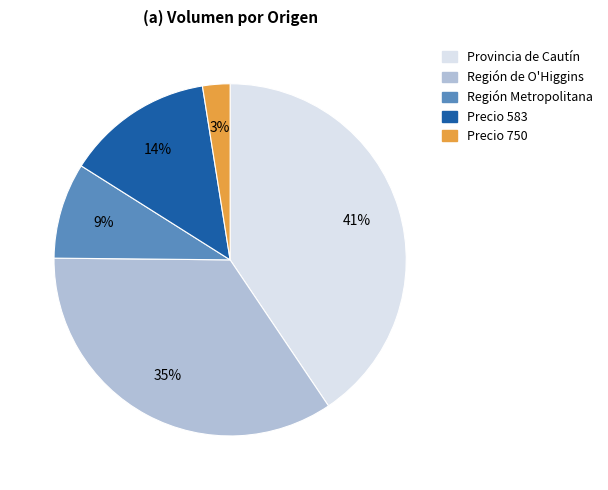

Is Región de O'Higgins the majority of the pie?

No